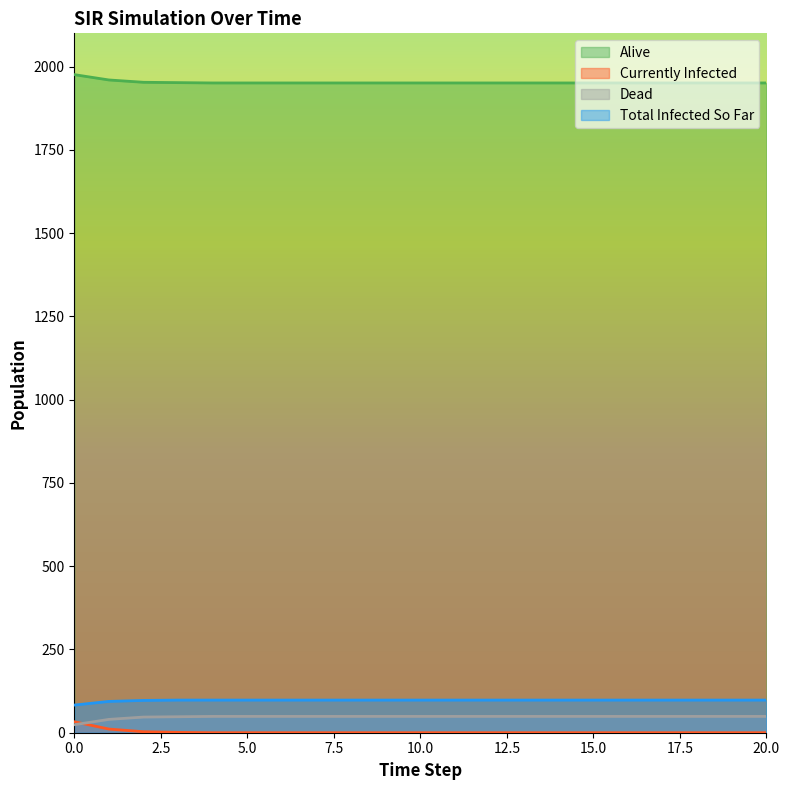

Count the number of categories in the chart.

21